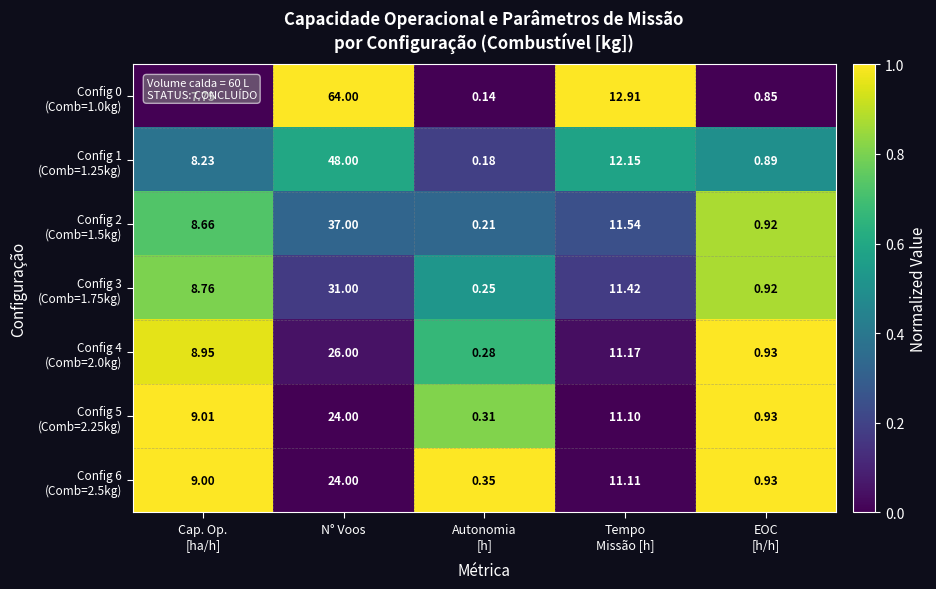

At which category does the chart reach its peak across all series?

N° Voos